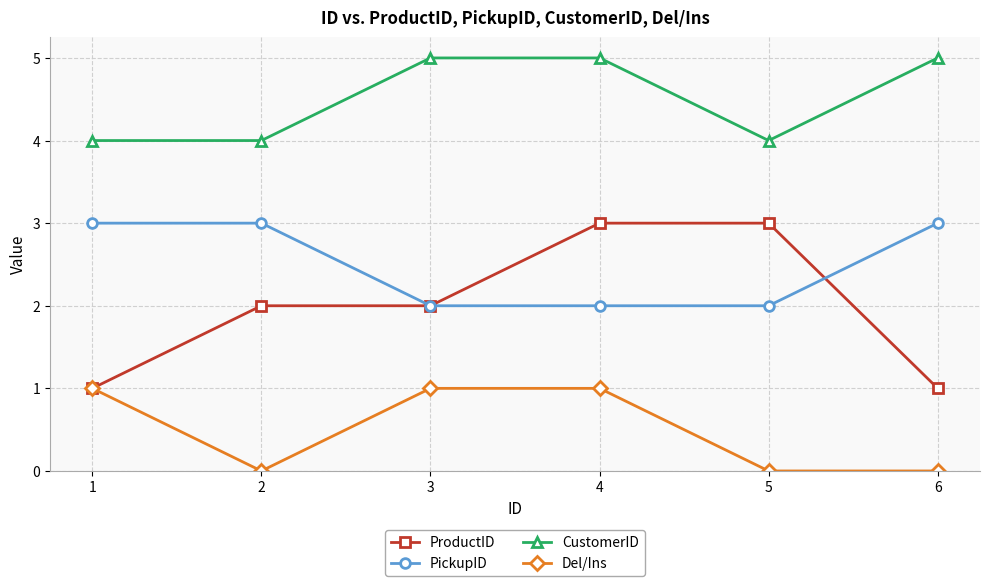

True or false: PickupID has more than 2 interior local peaks.

False